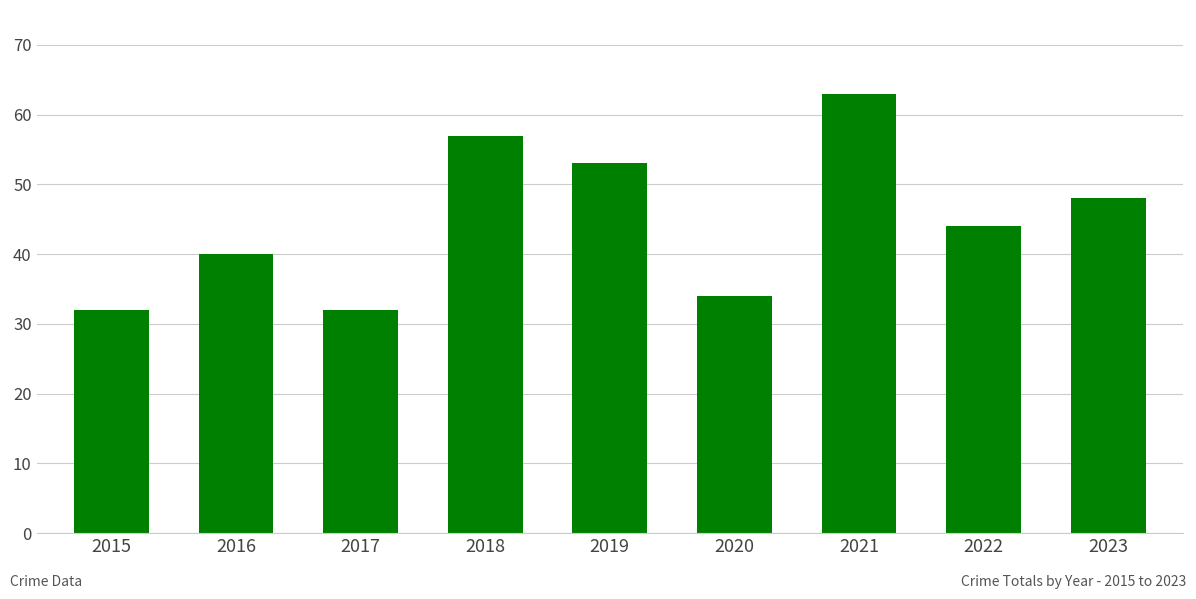

What is the difference between the second highest and second lowest values?

25